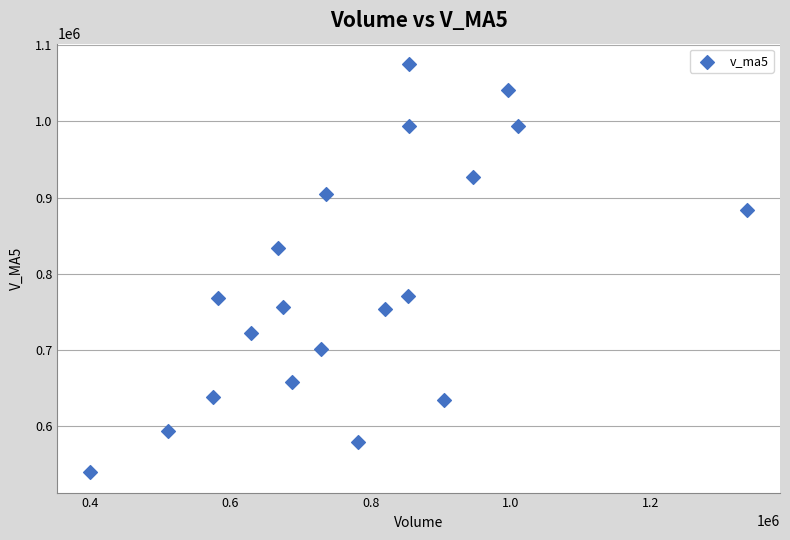

What is the range of Y values (max minus min)?

536184.6